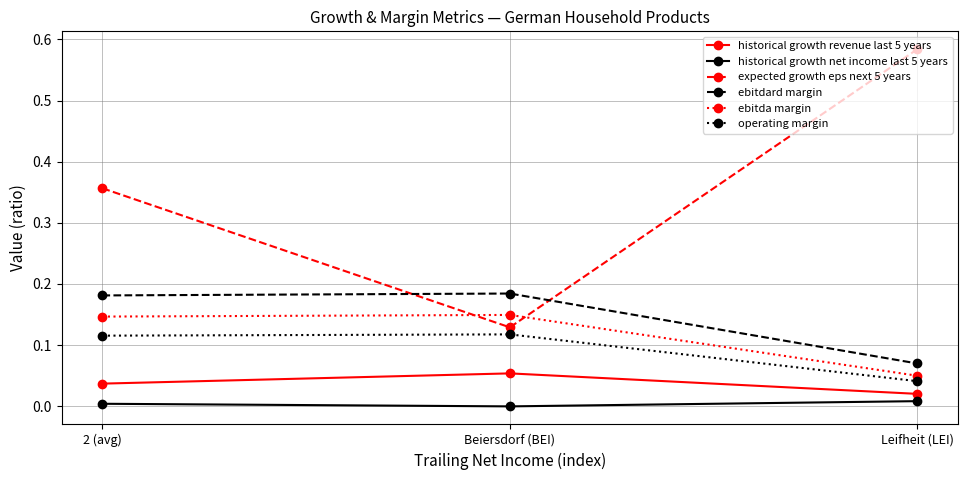

Is the value of historical growth net income last 5 years at Beiersdorf (BEI) greater than the value of expected growth eps next 5 years at Leifheit (LEI)?

No